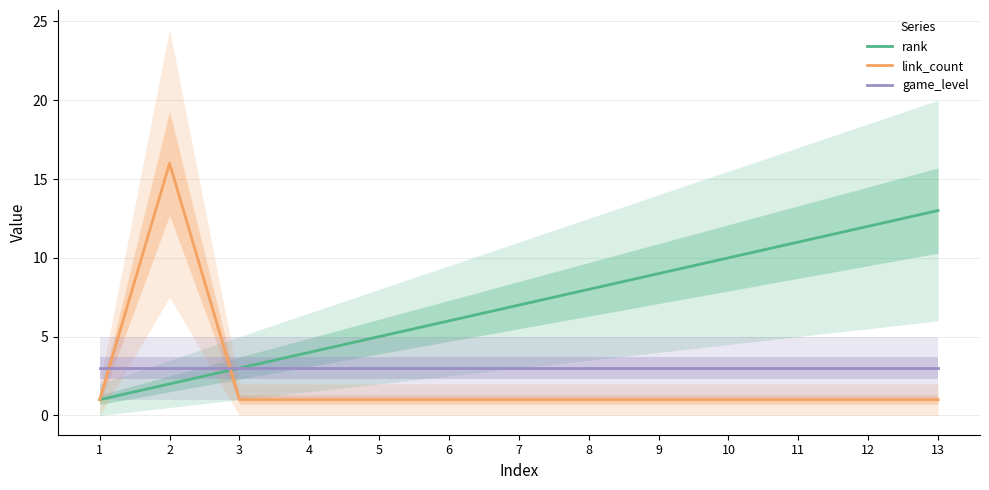

Reading left to right, list all the values displayed in this chart.

rank: 1	2	3	4	5	6	7	8	9	10	11	12	13
link_count: 1	16	1	1	1	1	1	1	1	1	1	1	1
game_level: 3	3	3	3	3	3	3	3	3	3	3	3	3